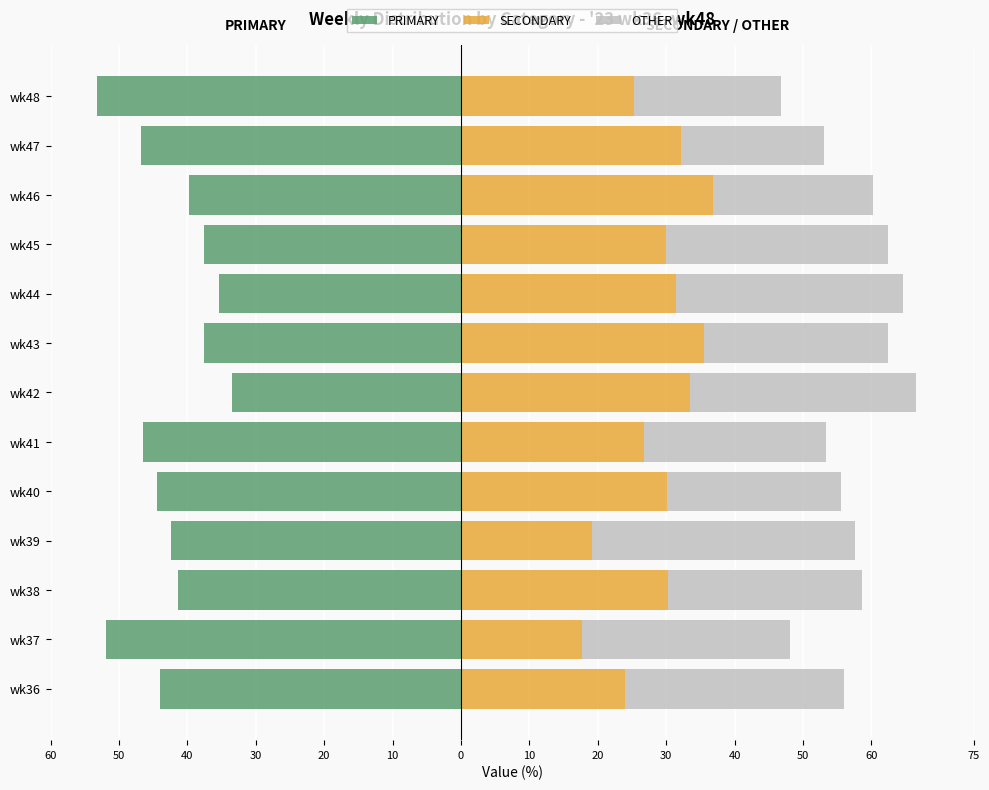

How many bars are there in total?

39